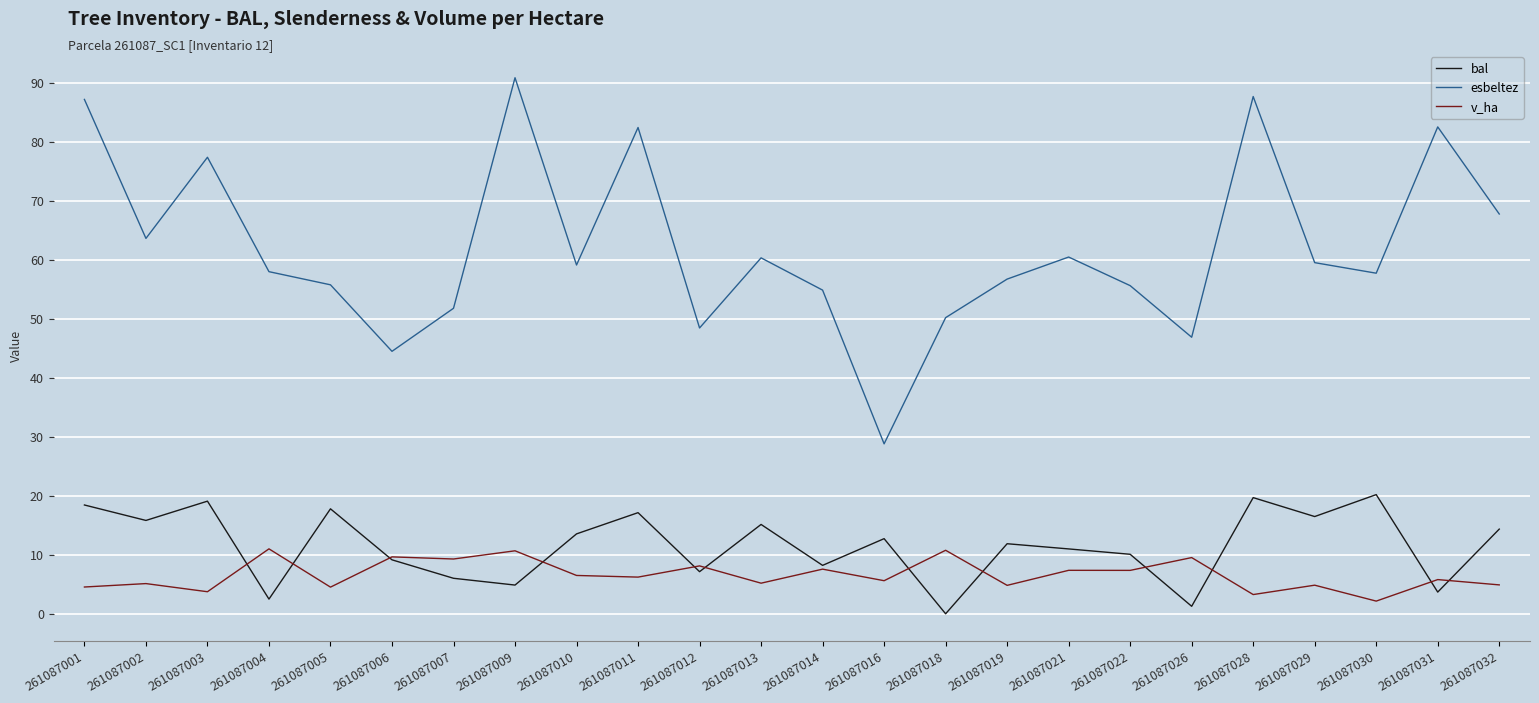

How many interior local valleys does the esbeltez series have?

7